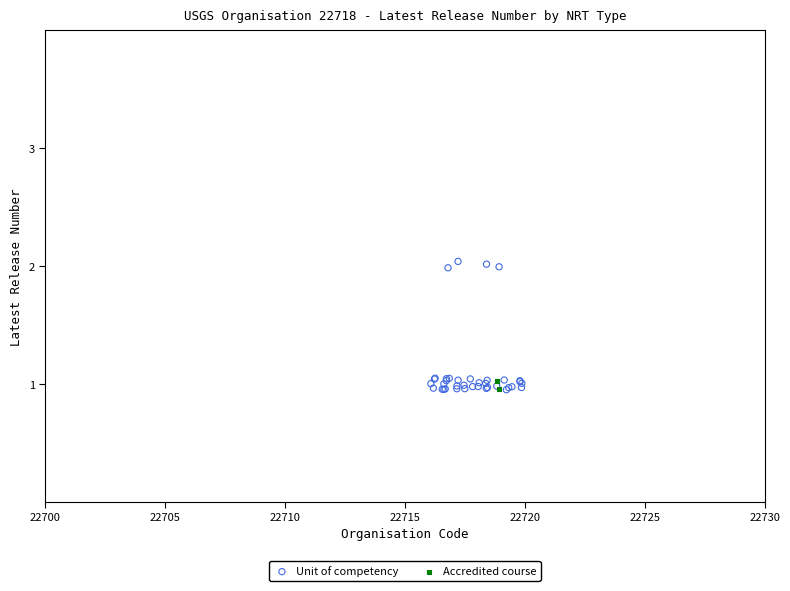

What are all the series names shown in the legend?

Unit of competency, Accredited course